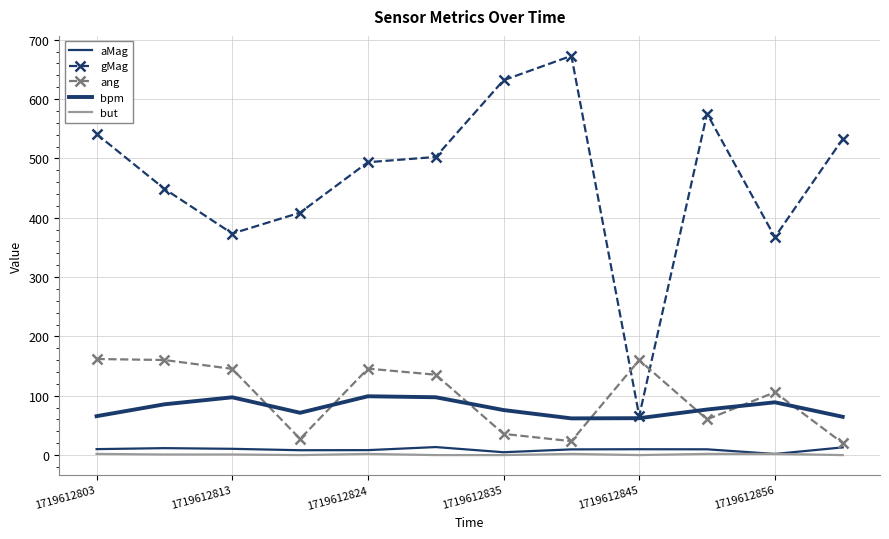

List the series in order of their peak value, lowest first.

but, aMag, bpm, ang, gMag